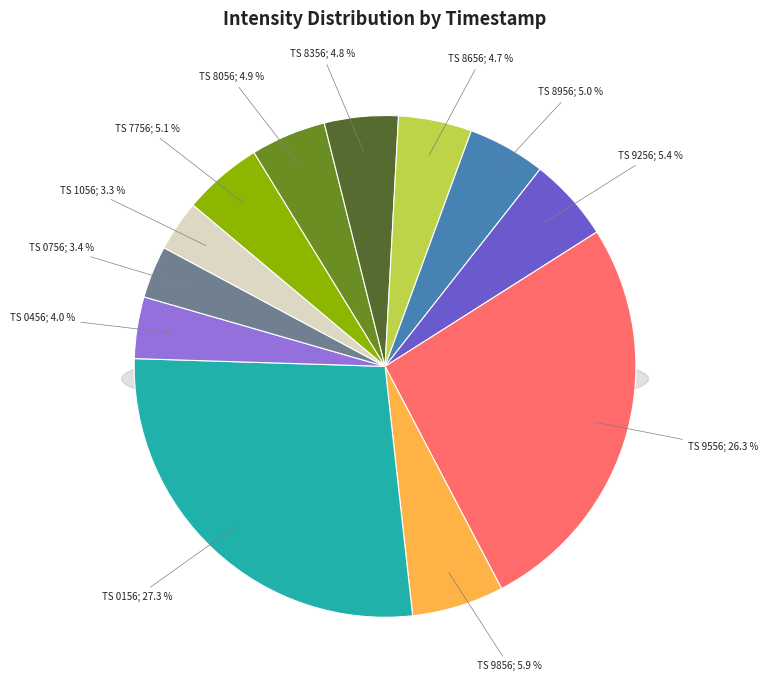

How many segments does this pie chart have?

12